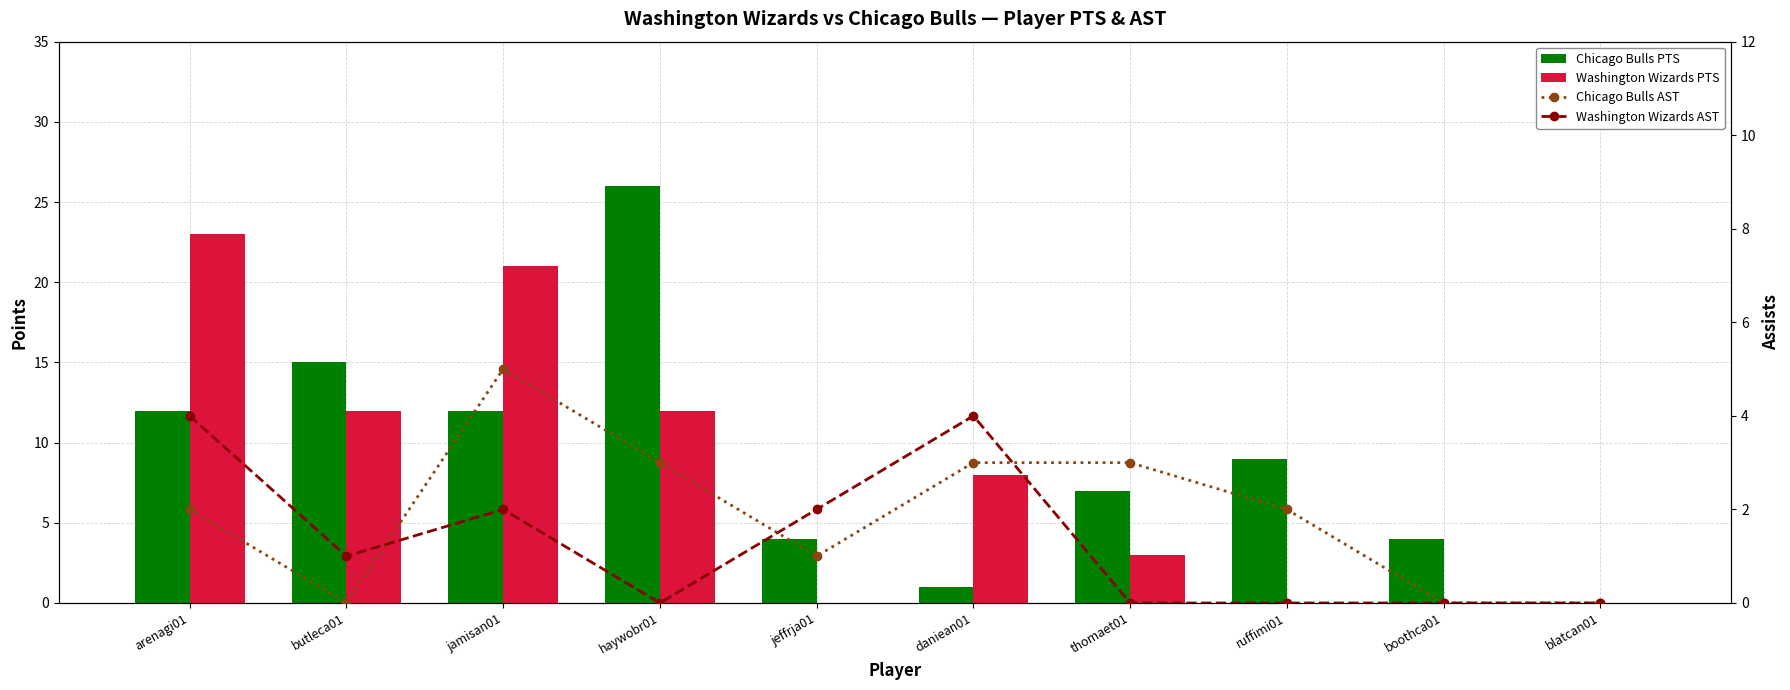

What is the spread (max minus min) of values at thomaet01?

7